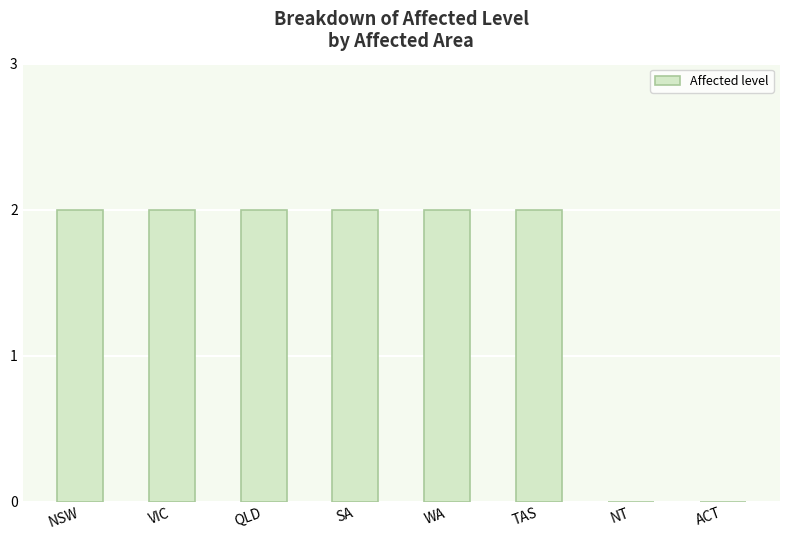

Does the chart contain stacked bars?

No